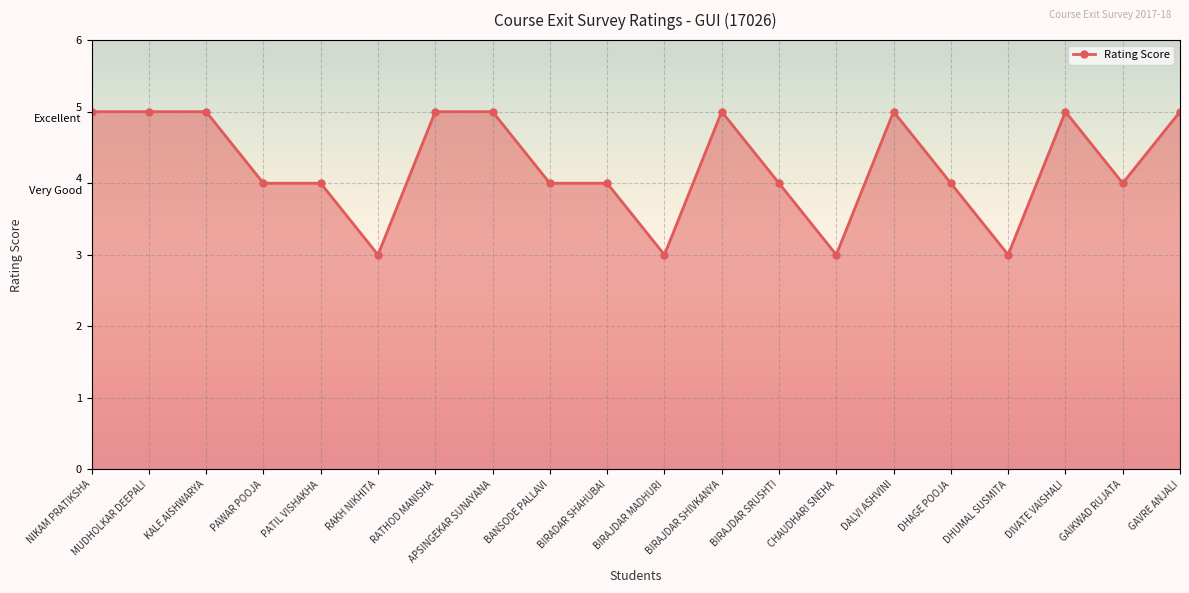

Reading right to left, list all the values displayed in this chart.

GAVRE ANJALI=5	GAIKWAD RUJATA=4	DIVATE VAISHALI=5	DHUMAL SUSMITA=3	DHAGE POOJA=4	DALVI ASHVINI=5	CHAUDHARI SNEHA=3	BIRAJDAR SRUSHTI=4	BIRAJDAR SHIVKANYA=5	BIRAJDAR MADHURI=3	BIRADAR SHAHUBAI=4	BANSODE PALLAVI=4	APSINGEKAR SUNAYANA=5	RATHOD MANISHA=5	RAKH NIKHITA=3	PATIL VISHAKHA=4	PAWAR POOJA=4	KALE AISHWARYA=5	MUDHOLKAR DEEPALI=5	NIKAM PRATIKSHA=5